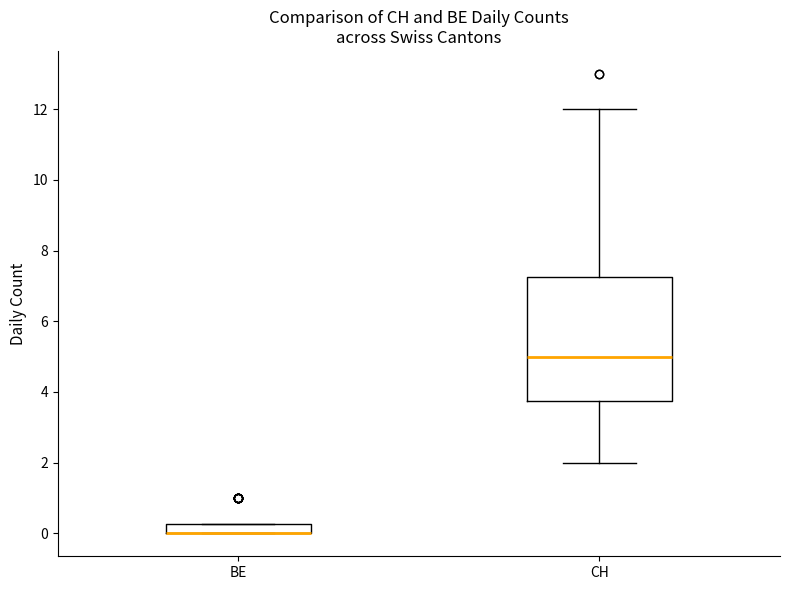

Comparing the boxes themselves (not the whiskers), which one is the tallest?

CH